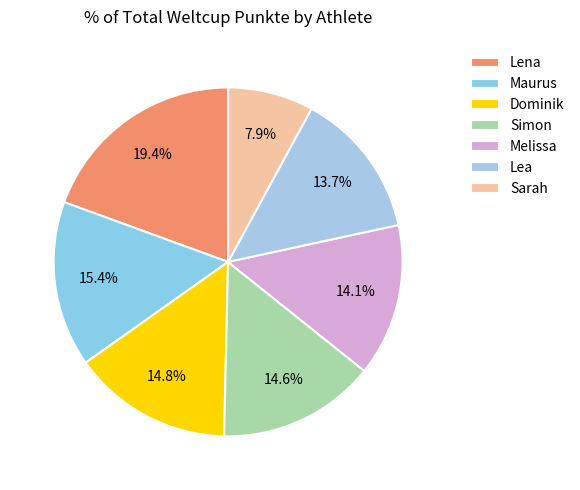

What percentage is the Lena slice, to the nearest percent?

19%